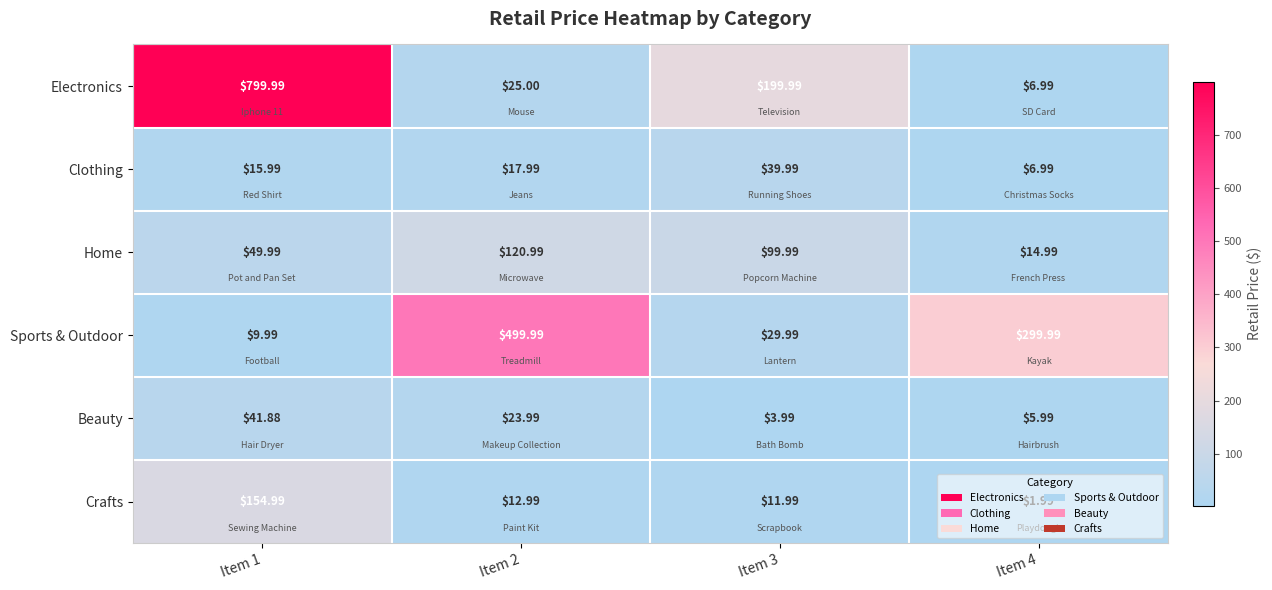

How many data points does each series have?

4